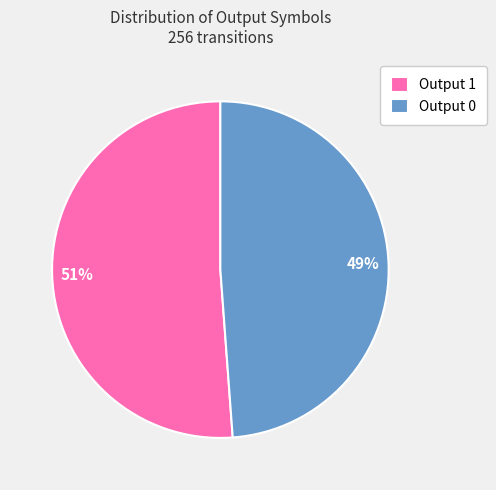

Is there a majority slice in this chart?

Yes